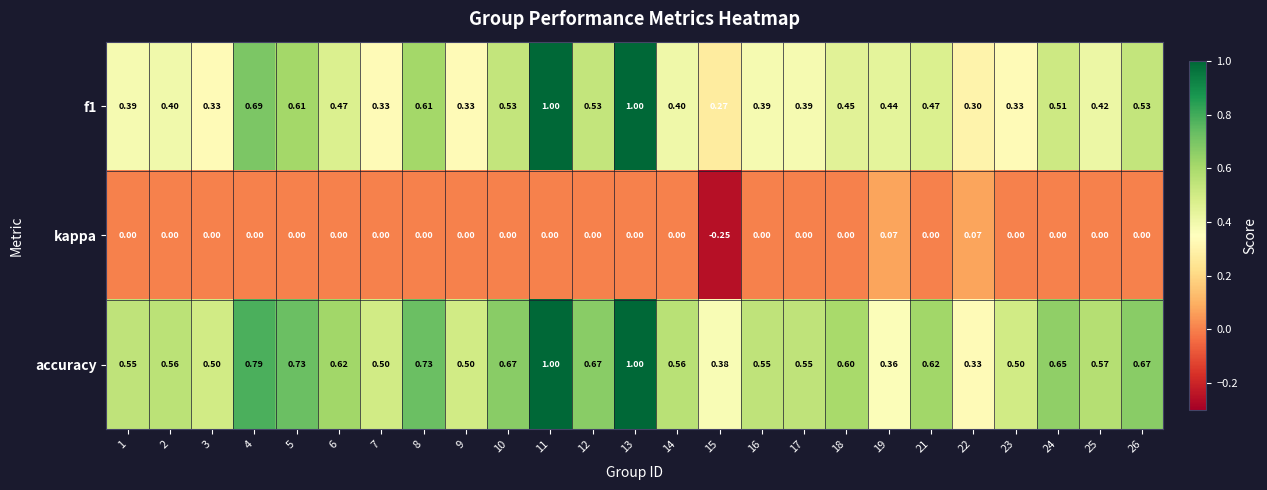

Is the value of accuracy at 18 greater than the value of f1 at 1?

Yes